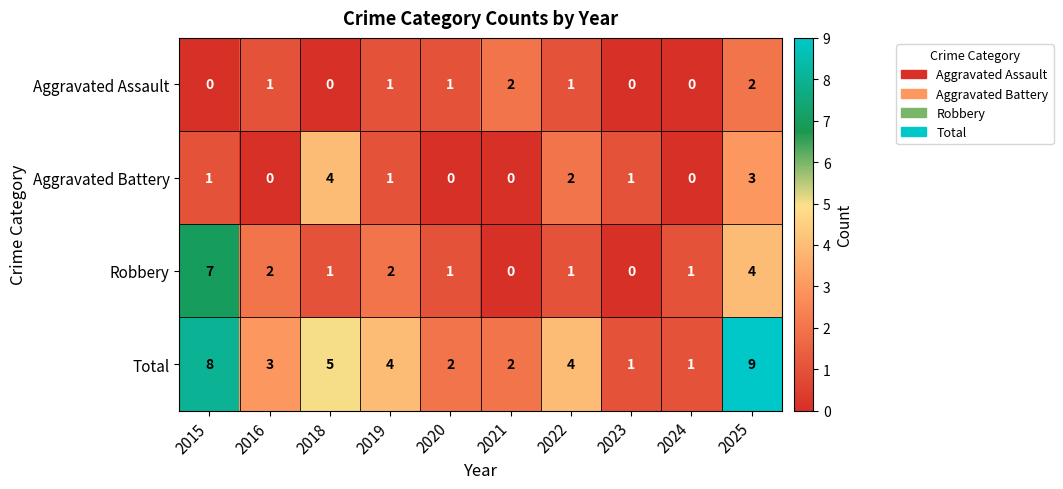

At which label is Aggravated Battery closest to 2?

2022